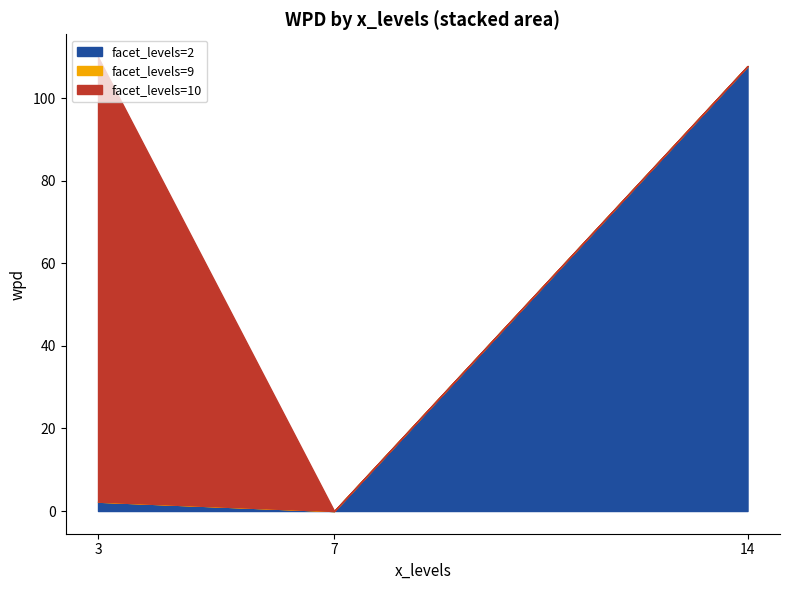

The value of facet_levels=2 at 7 is 1. True or false?

False